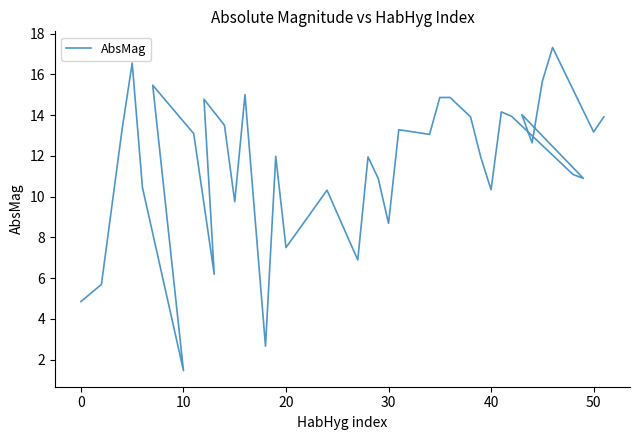

Count the number of categories in the chart.

38